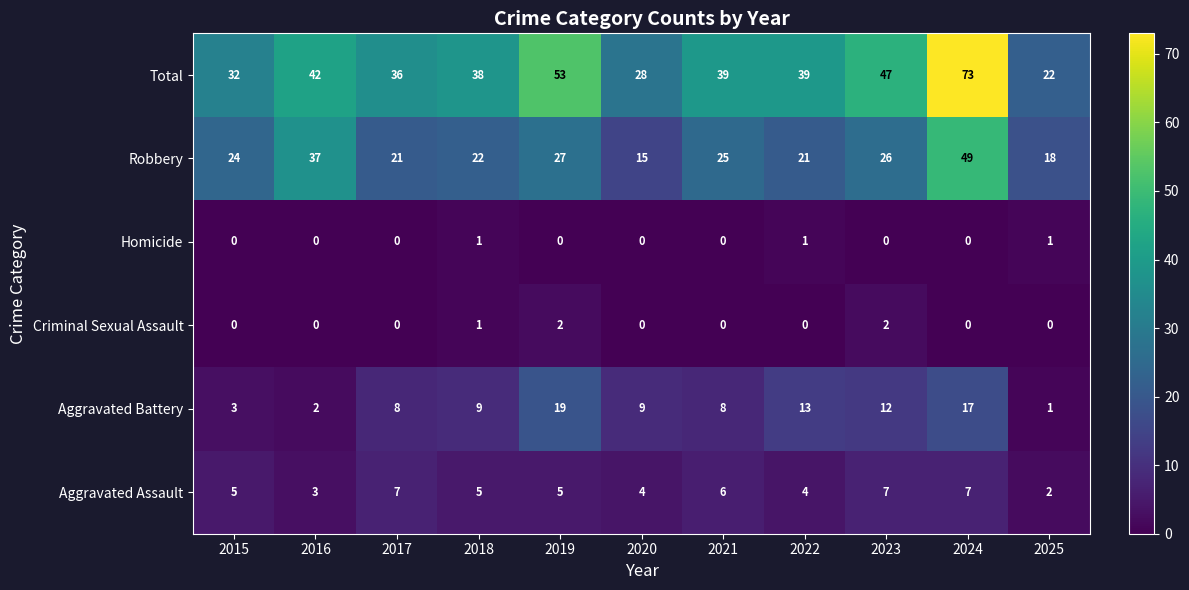

Which label corresponds to the largest value in the chart?

2024